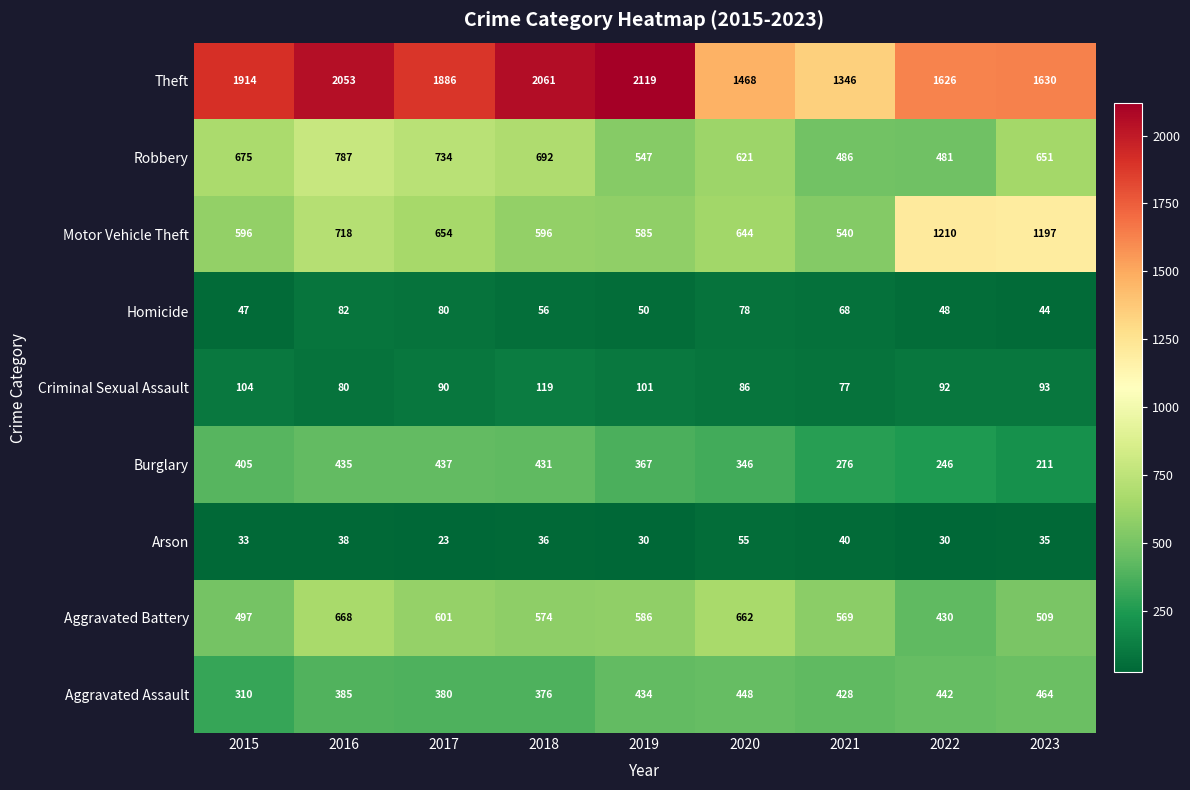

List the labels in order of Robbery value, smallest first.

2022, 2021, 2019, 2020, 2023, 2015, 2018, 2017, 2016